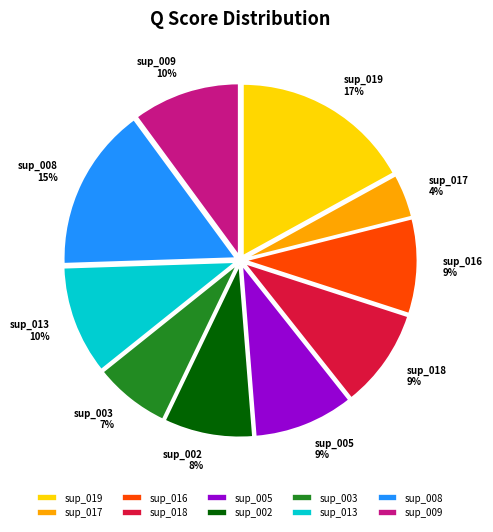

Which has a higher value, sup_019 or sup_018?

sup_019